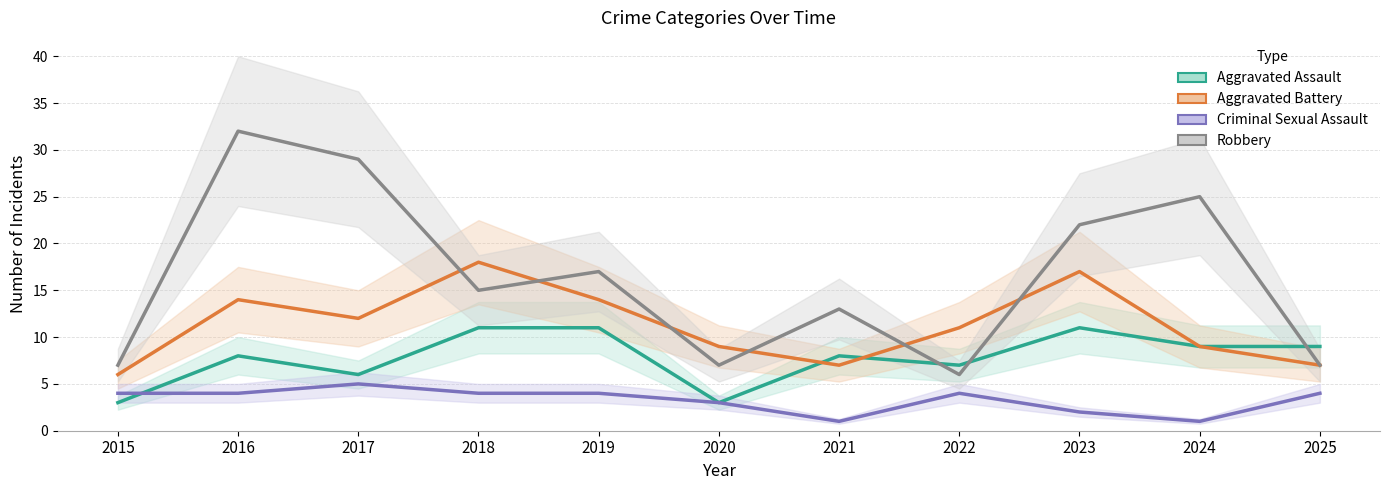

True or false: Criminal Sexual Assault and Robbery intersect in this chart.

False